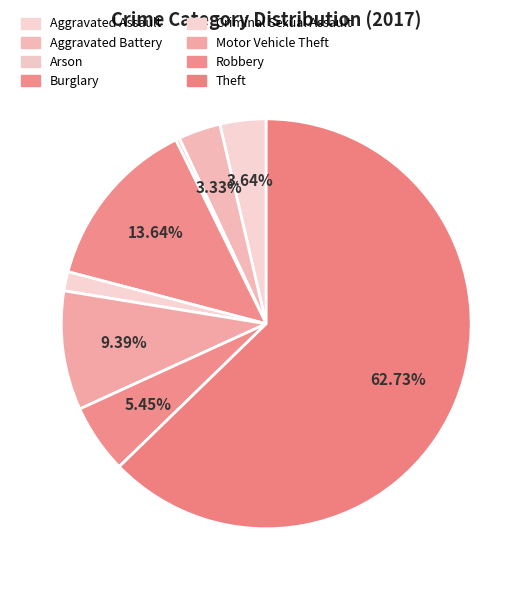

How many slices are in this pie chart?

8